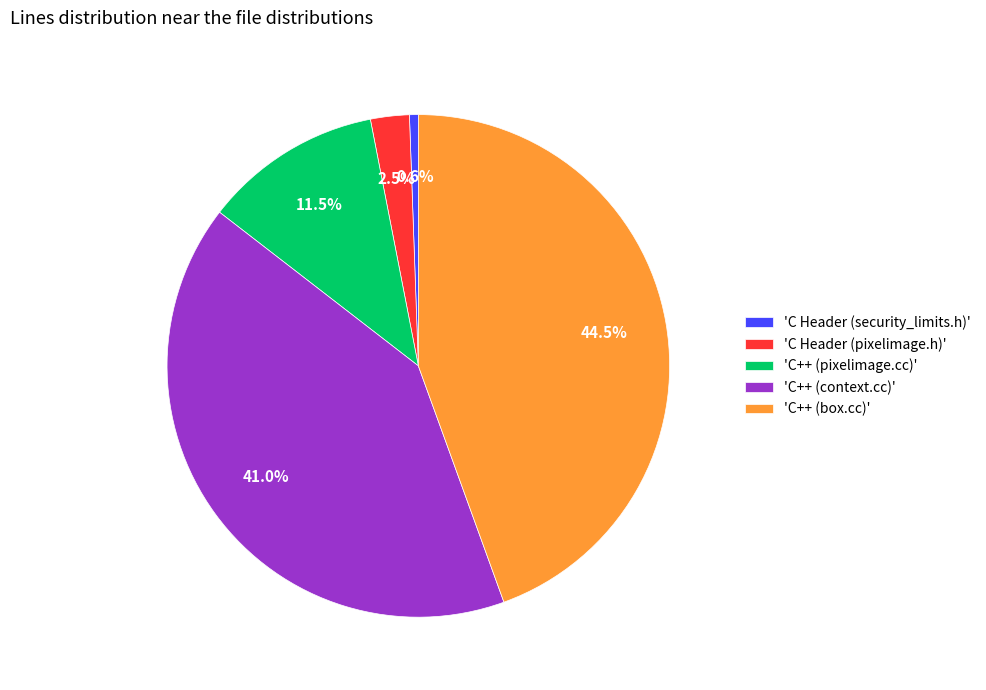

What is the largest slice in the pie chart?

'C++ (box.cc)'